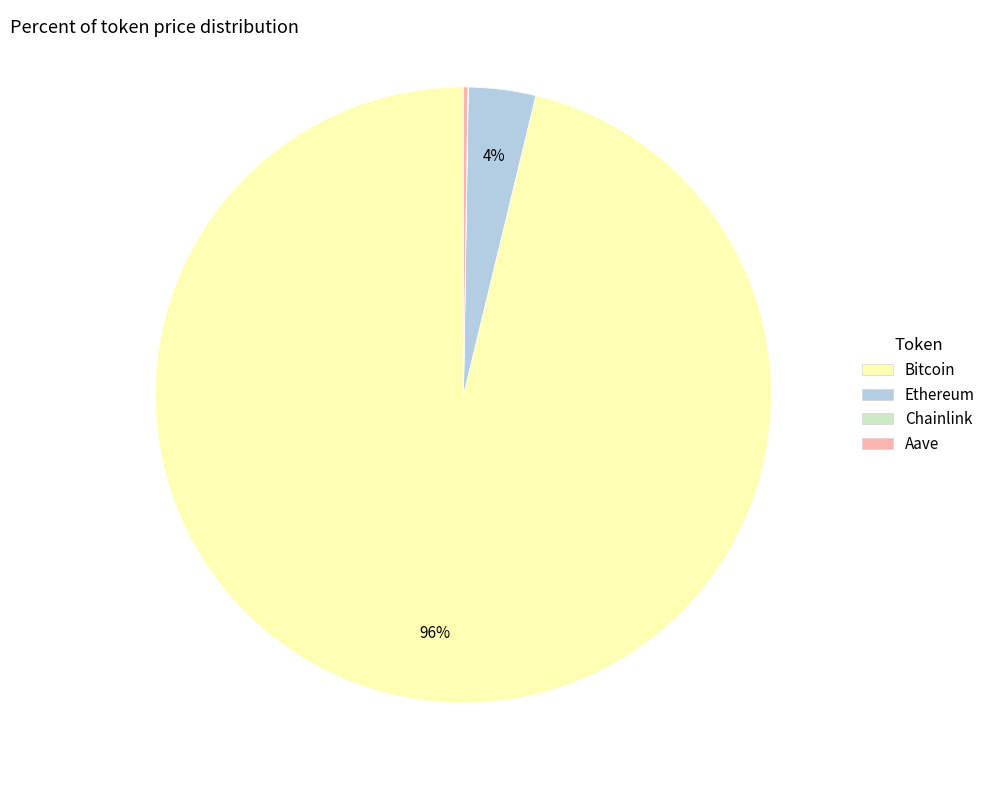

Is there a majority slice in this chart?

Yes